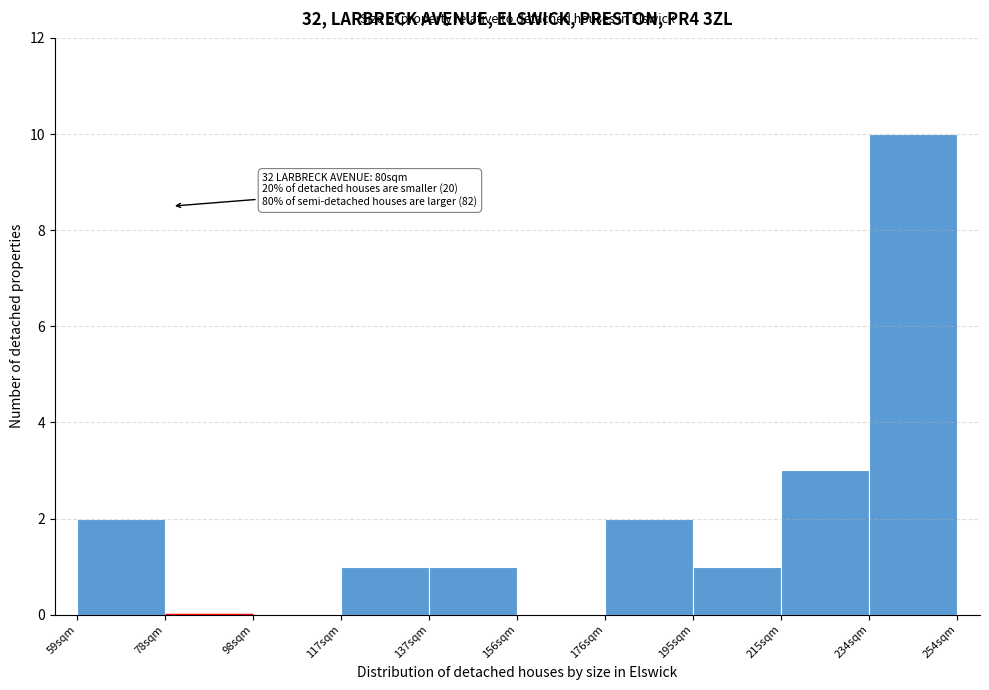

Which range on the x-axis has the tallest bar?

234.5 to 254.0